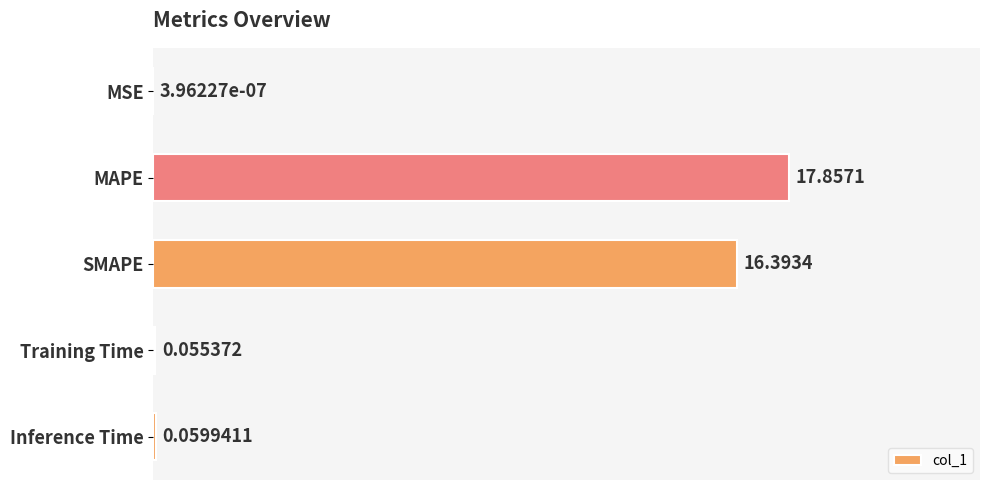

What is the maximum value shown in the chart?

17.9